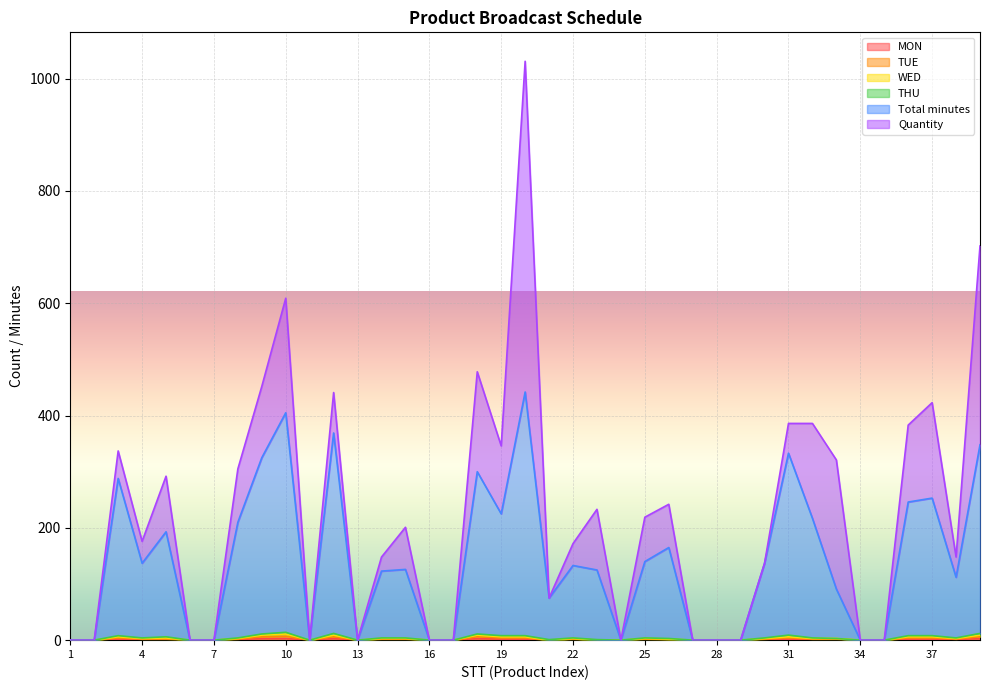

True or false: Total minutes and WED intersect in this chart.

False